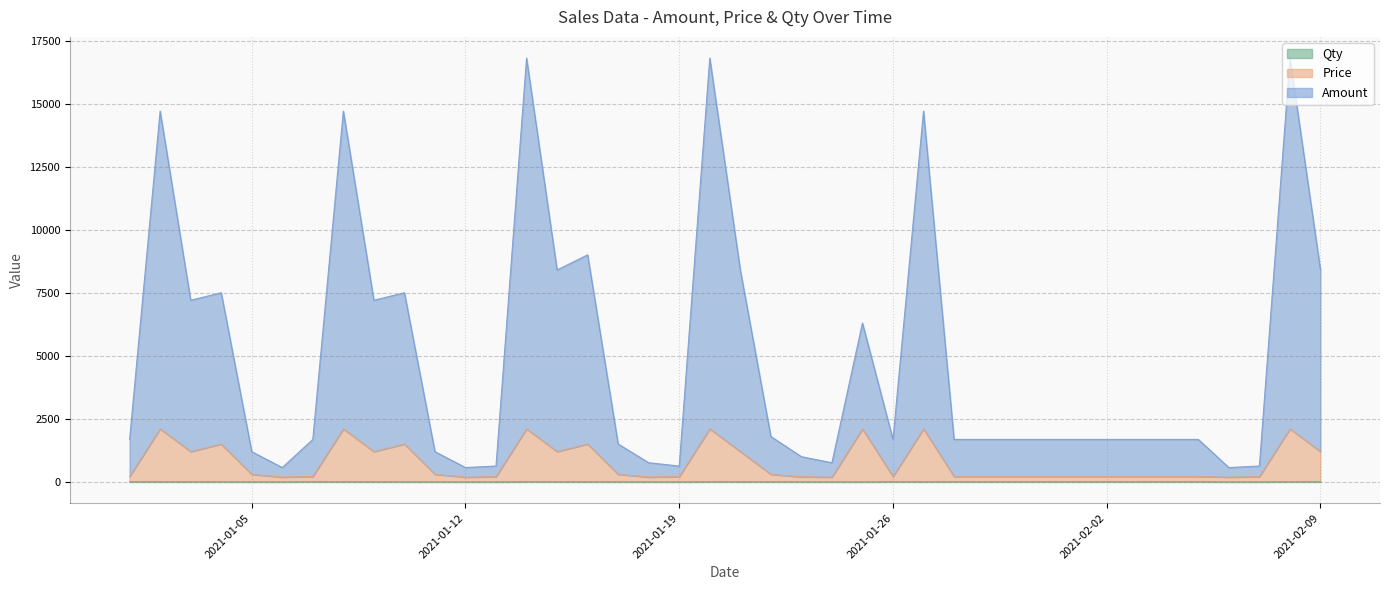

How many data points in Qty are less than 6?

19